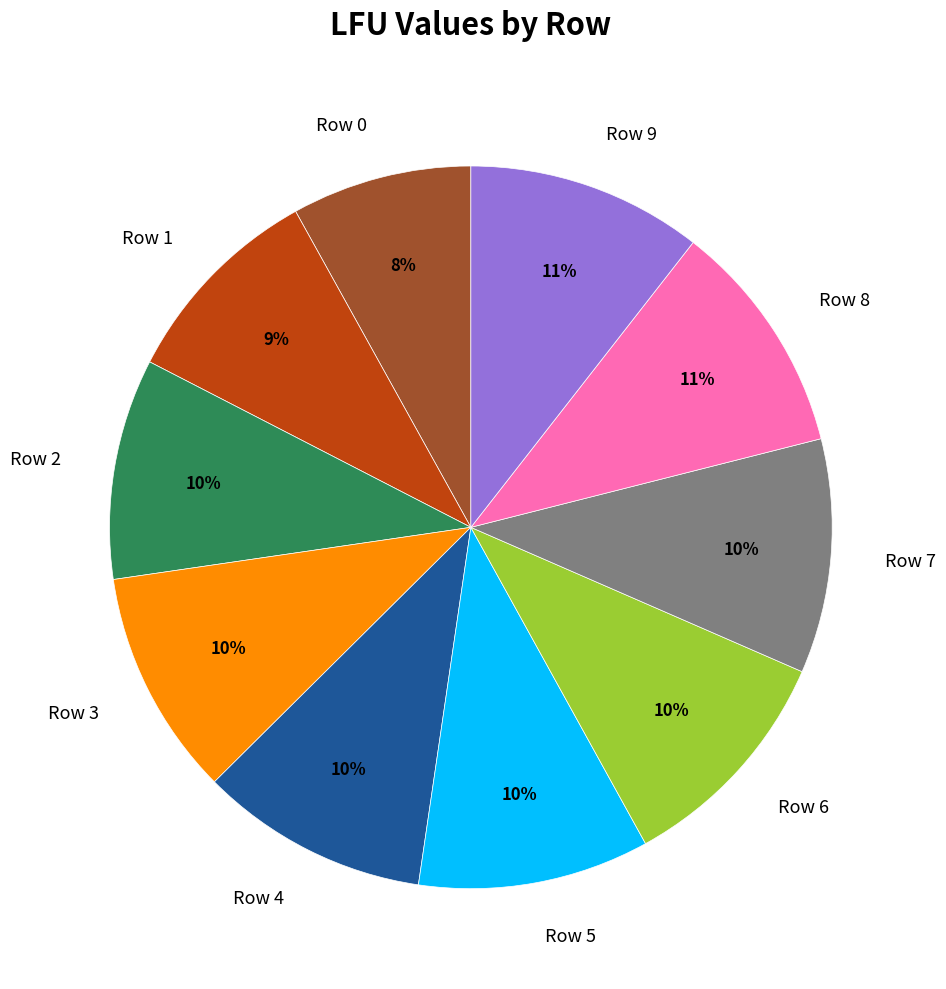

What is the smallest slice in the pie chart?

Row 0